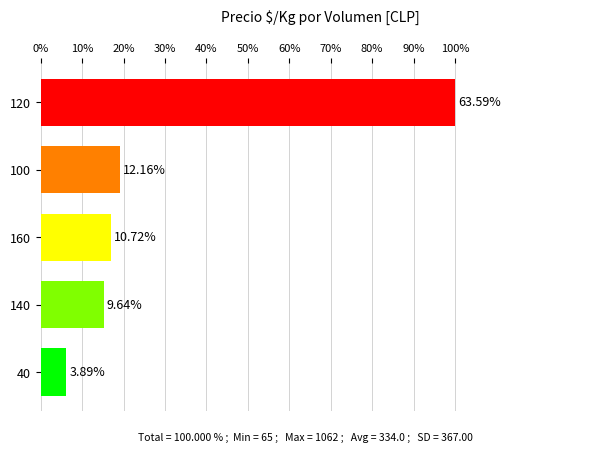

Rank the categories by value from lowest to highest.

40, 140, 160, 100, 120